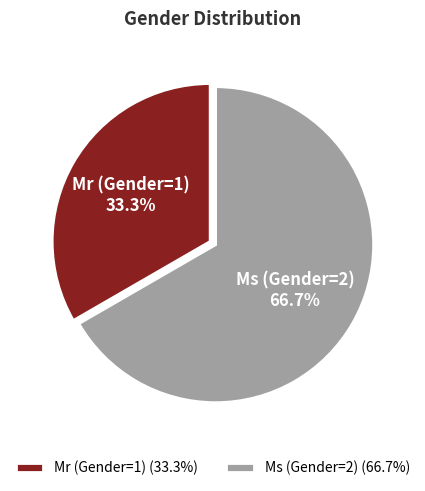

Which has a higher value, Ms (Gender=2) or Mr (Gender=1)?

Ms (Gender=2)